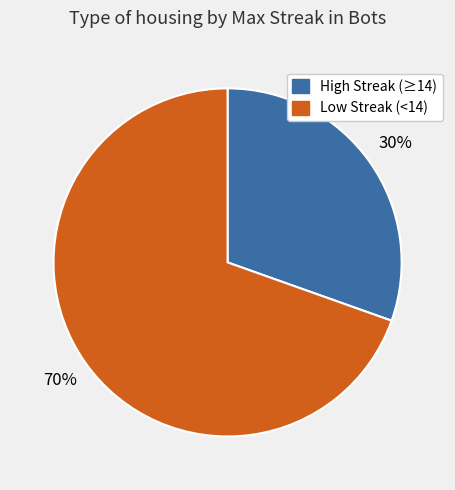

To the nearest percent, what is the average slice percentage?

50%